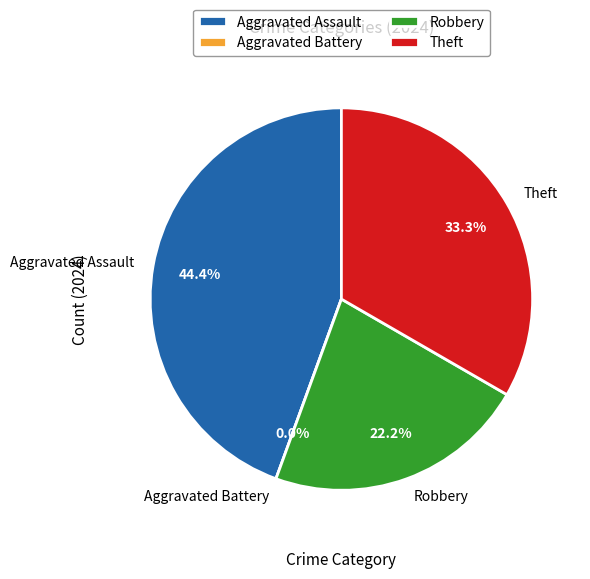

Count the number of slices in the pie.

4